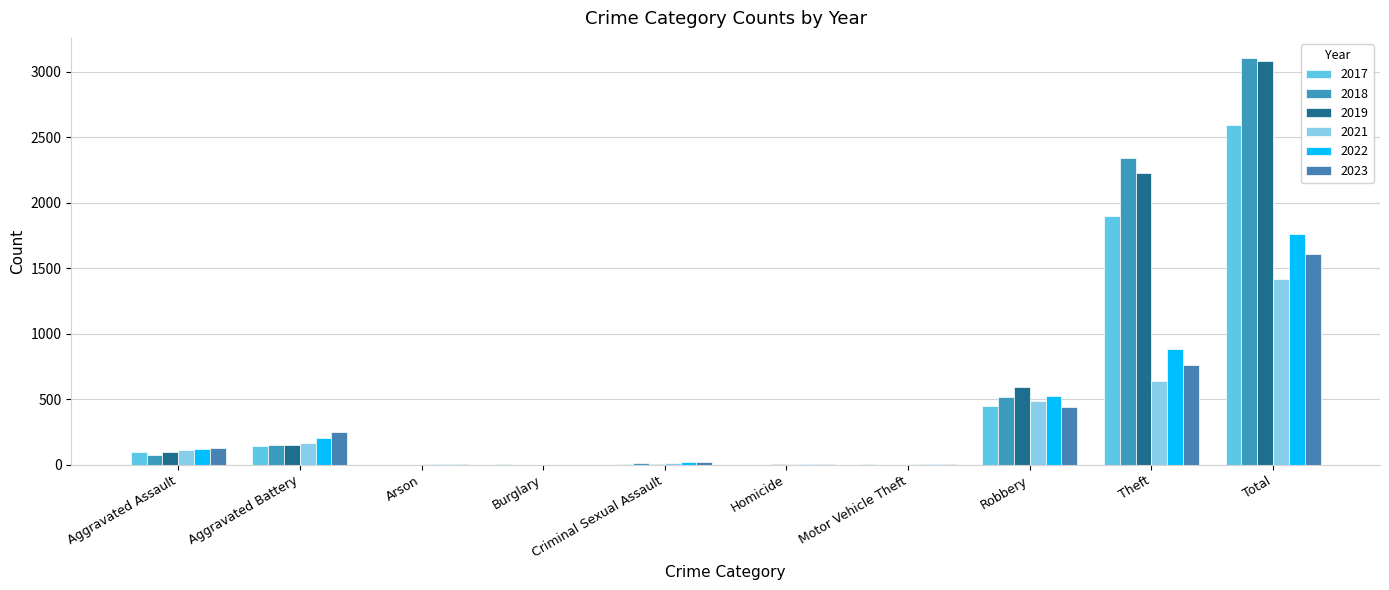

Are the bars horizontal?

No